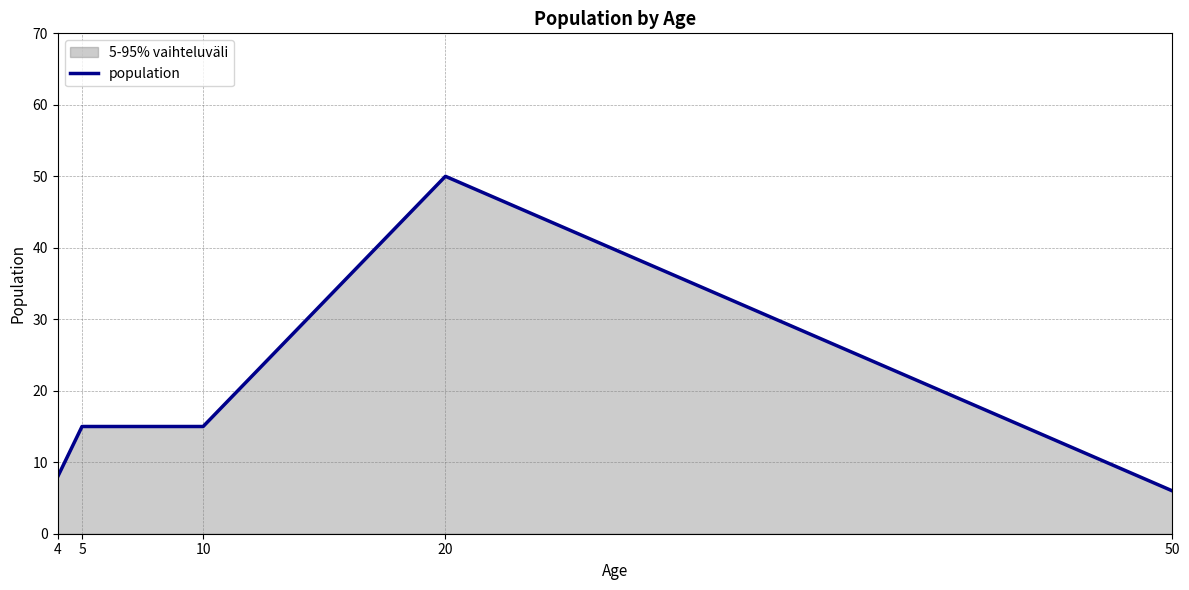

Where is the first local maximum?

20